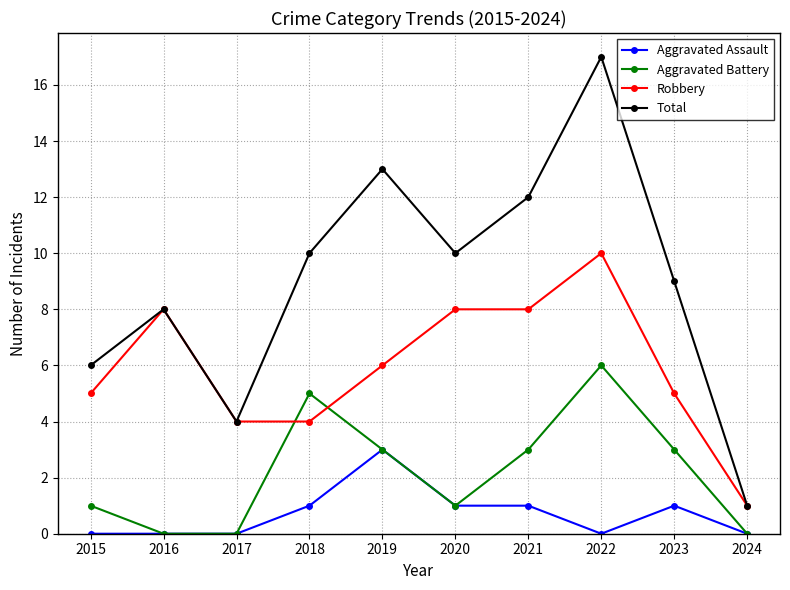

At which label does Aggravated Assault reach its peak?

2019